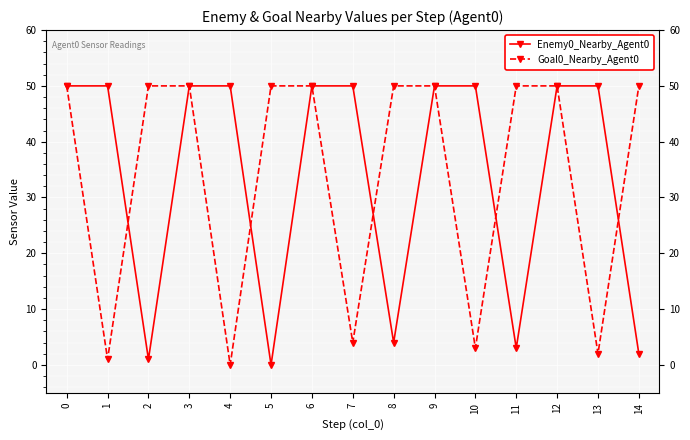

Reading right to left, transcribe all the data shown in this chart.

Enemy0_Nearby_Agent0: 2	50	50	3	50	50	4	50	50	0	50	50	1	50	50
Goal0_Nearby_Agent0: 50	2	50	50	3	50	50	4	50	50	0	50	50	1	50